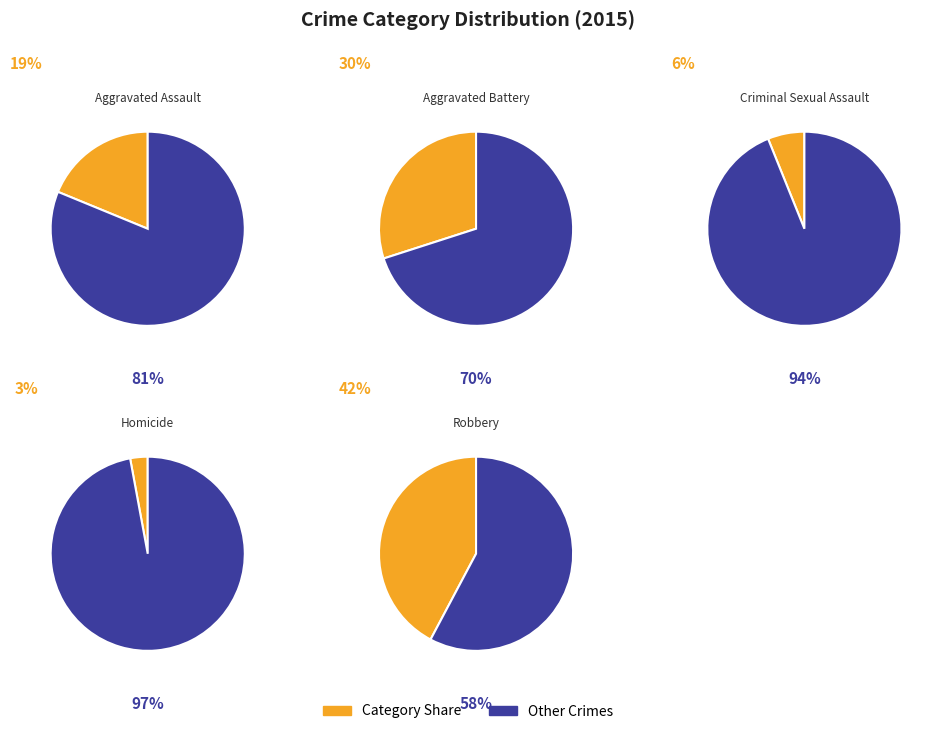

Combined, do Homicide and Aggravated Battery account for over 50%?

No